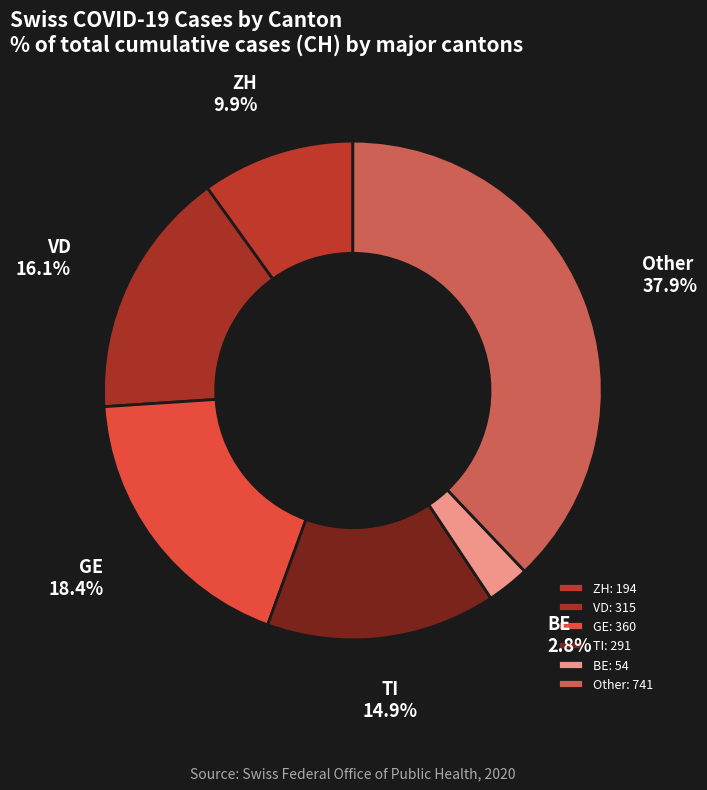

Does BE account for over 50% of the chart?

No